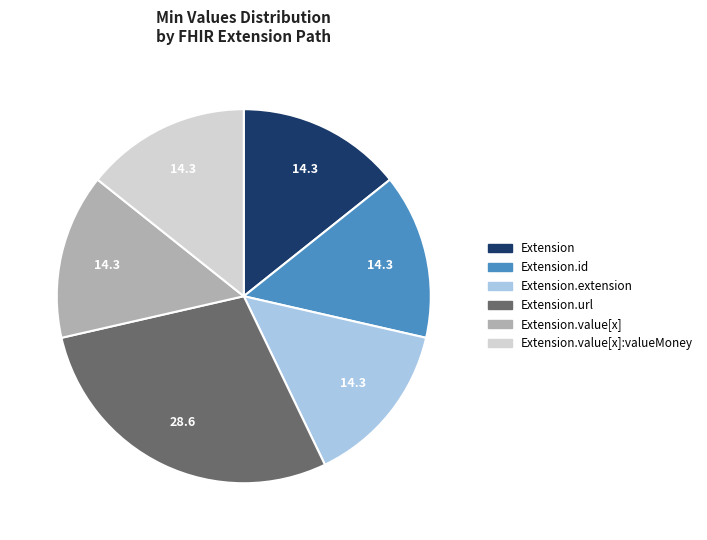

Is there a majority slice in this chart?

No